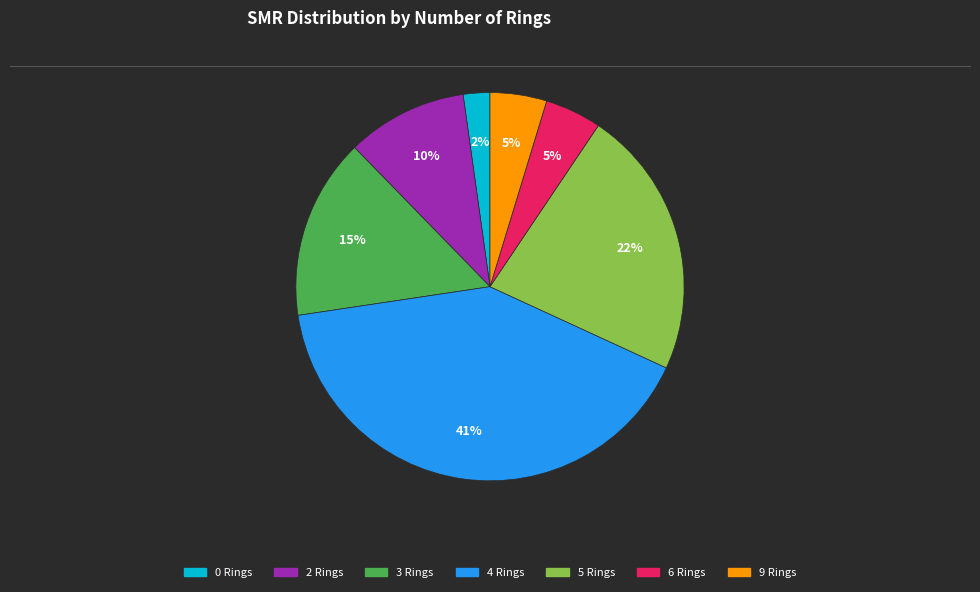

Which has a higher value, 2 Rings or 5 Rings?

5 Rings